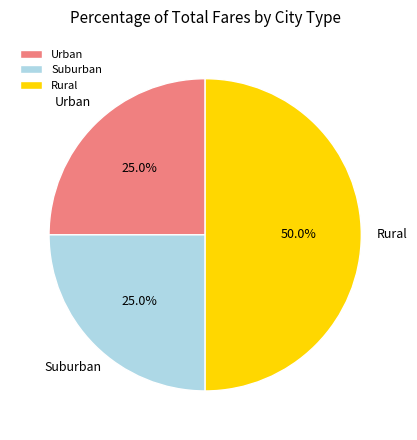

Is Urban the majority of the pie?

No